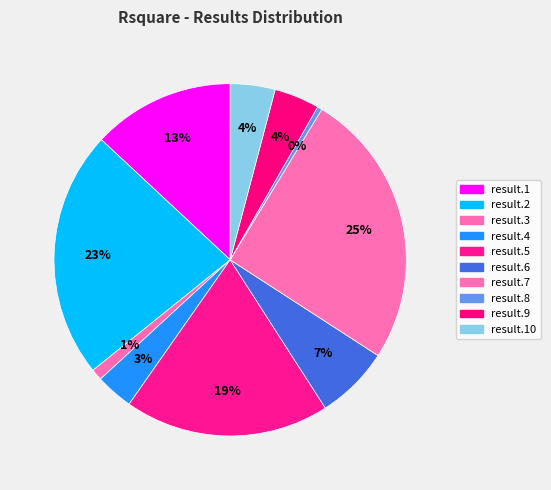

How many slices are in this pie chart?

10